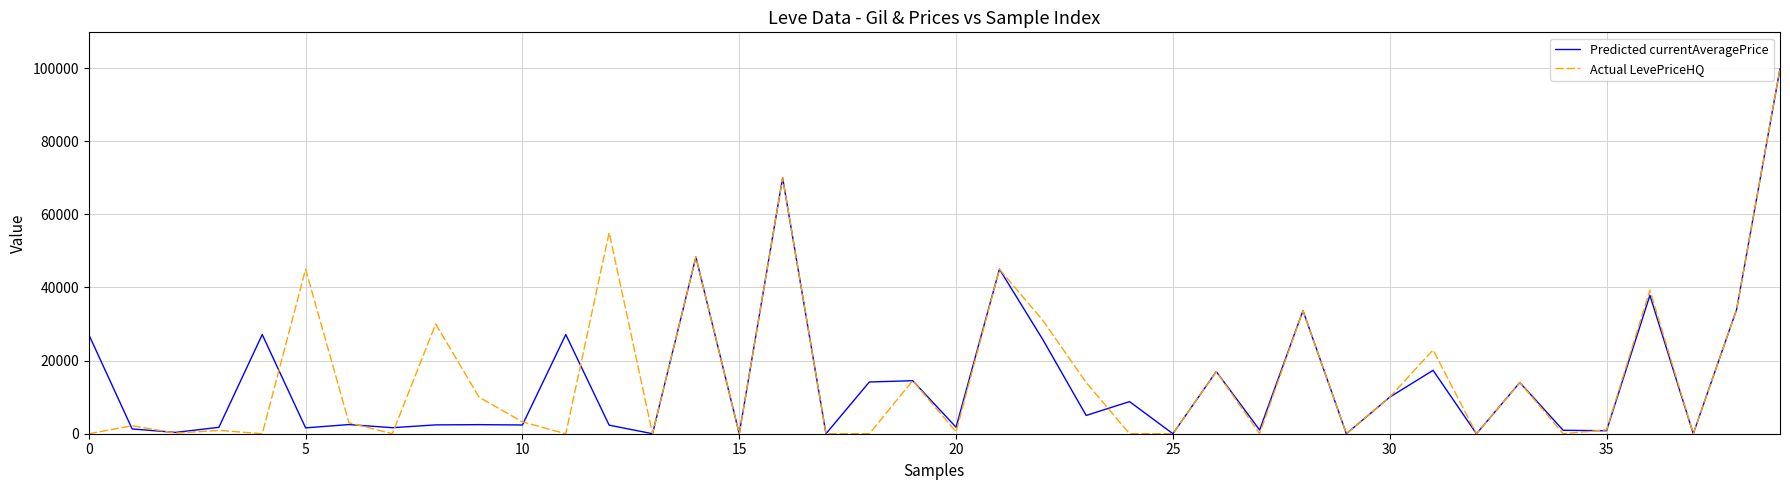

What is the highest value of the Actual LevePriceHQ series?

99800